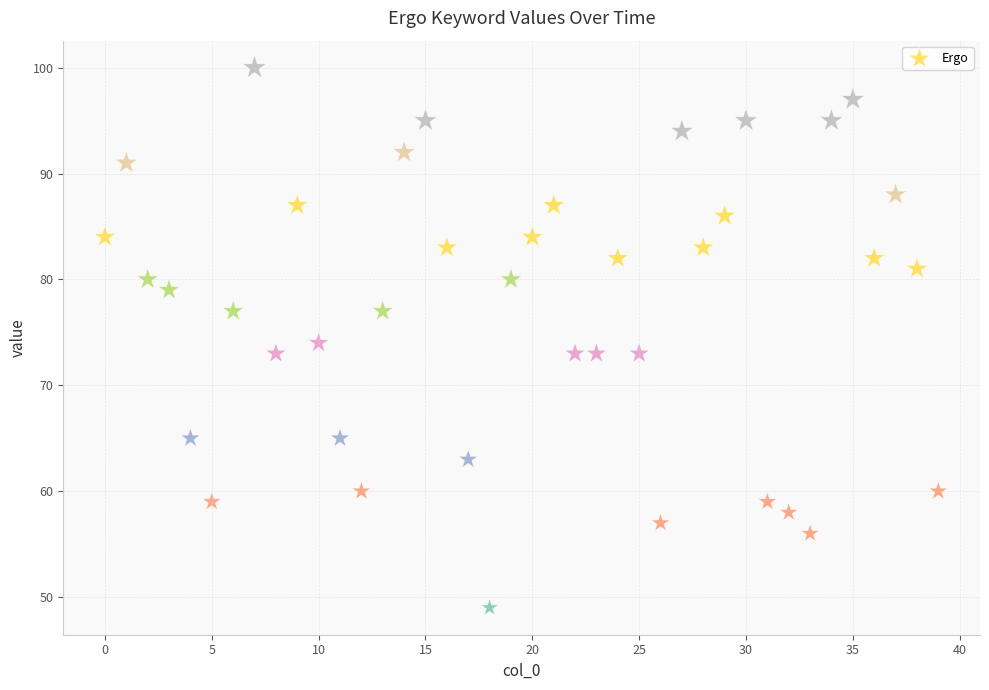

What is the range of Y values (max minus min)?

51